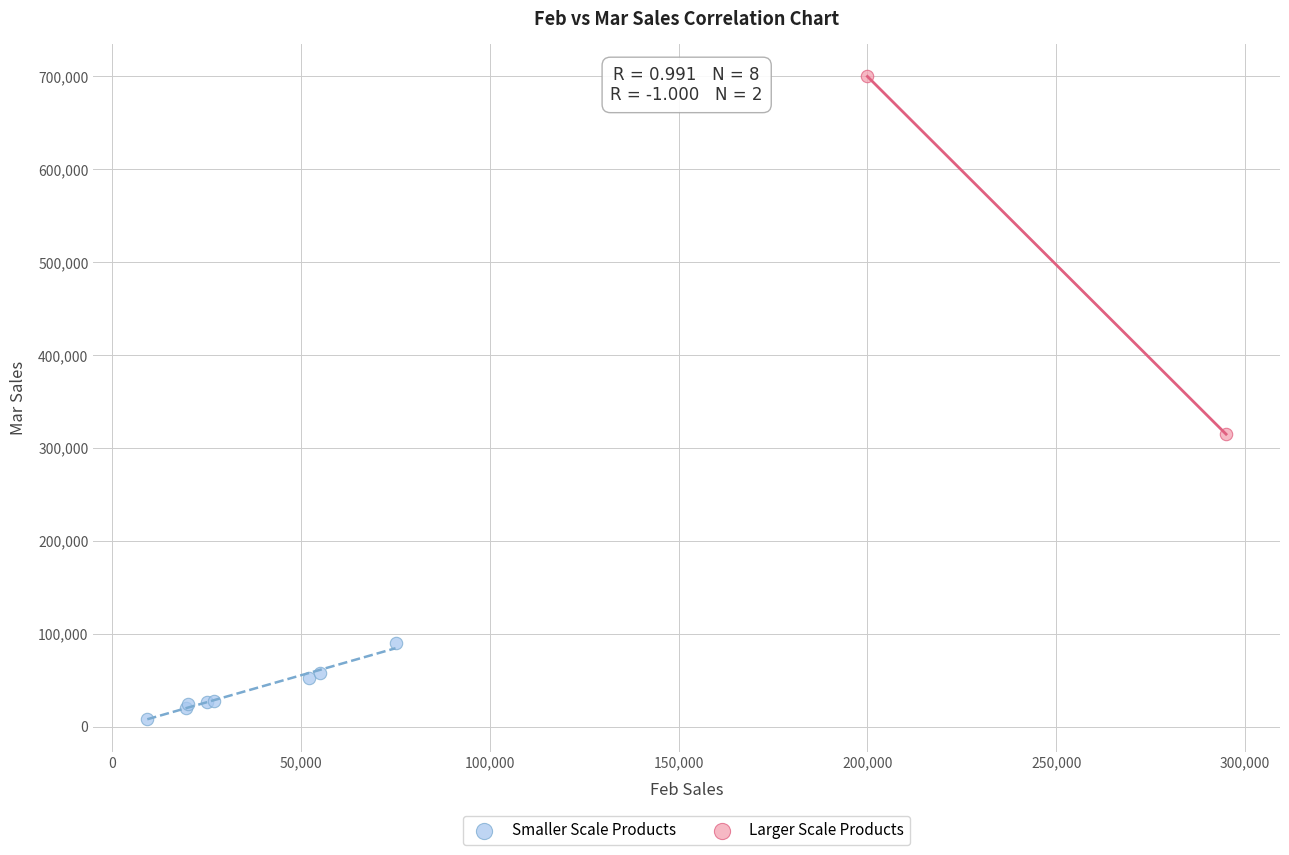

Which series has the largest Y range (max minus min)?

Larger Scale Products